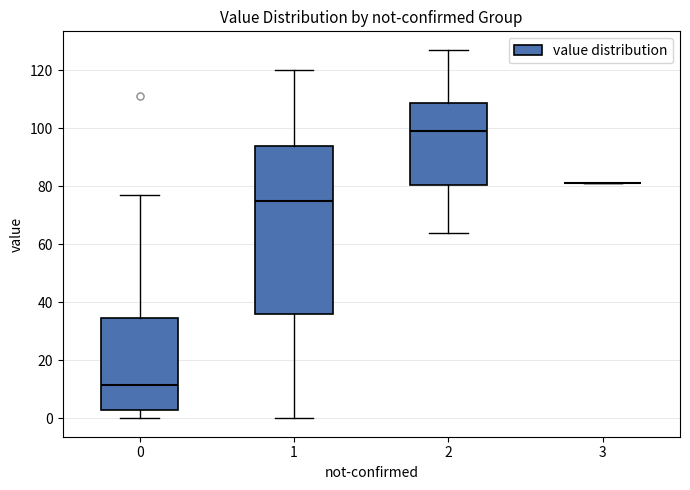

Reading left to right, transcribe this box plot: for each box, give where its median line is, the range the box spans, and where its two whiskers end, as read against the y-axis. The values are not printed on the chart, so give them approximately, as read against the axis.

0: median 12, box 4 to 34, whiskers 0 to 78
1: median 76, box 36 to 94, whiskers 0 to 120
2: median 100, box 80 to 108, whiskers 64 to 128
3: box collapsed to a line at 82, whiskers 82 to 82